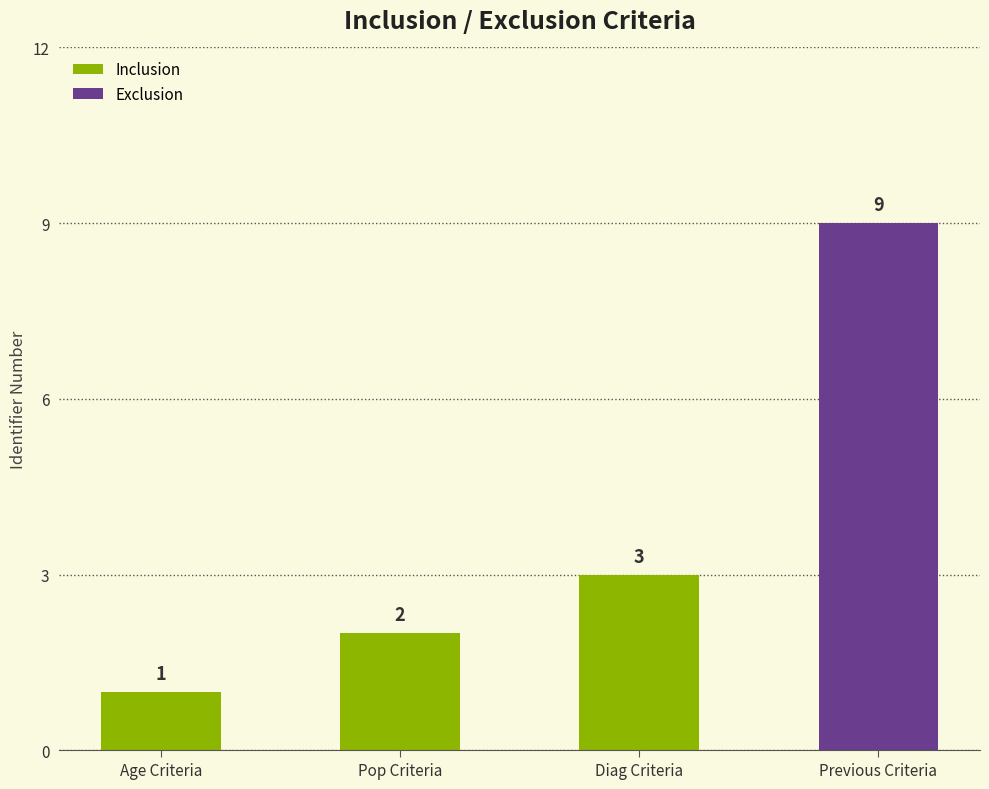

Between Diag Criteria and Pop Criteria, which is larger?

Diag Criteria